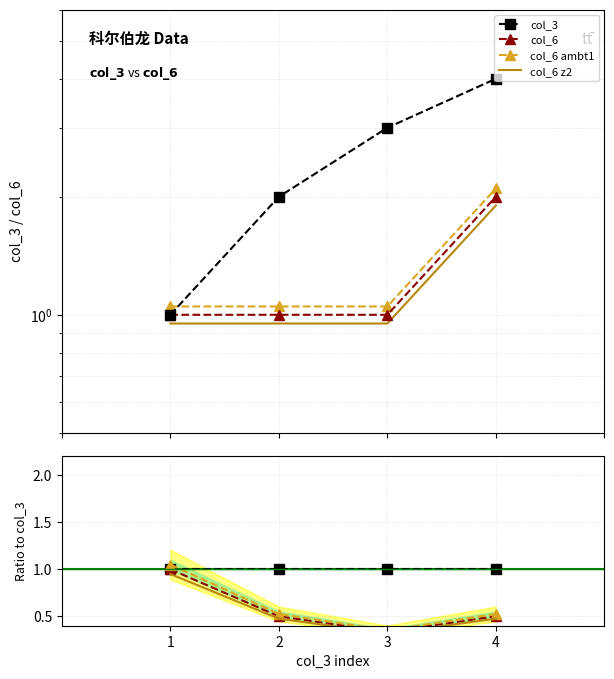

True or false: col_6 has a value of 0 at 1.

False